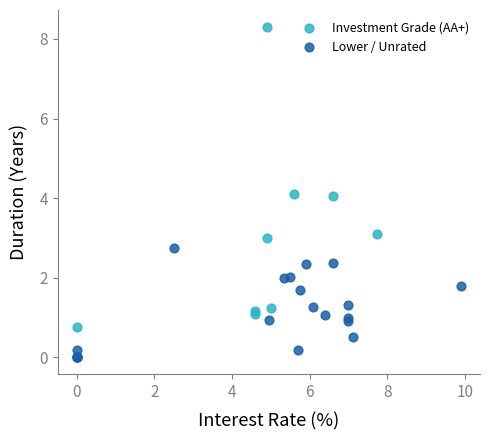

Which series has the widest spread of Y values?

Investment Grade (AA+)